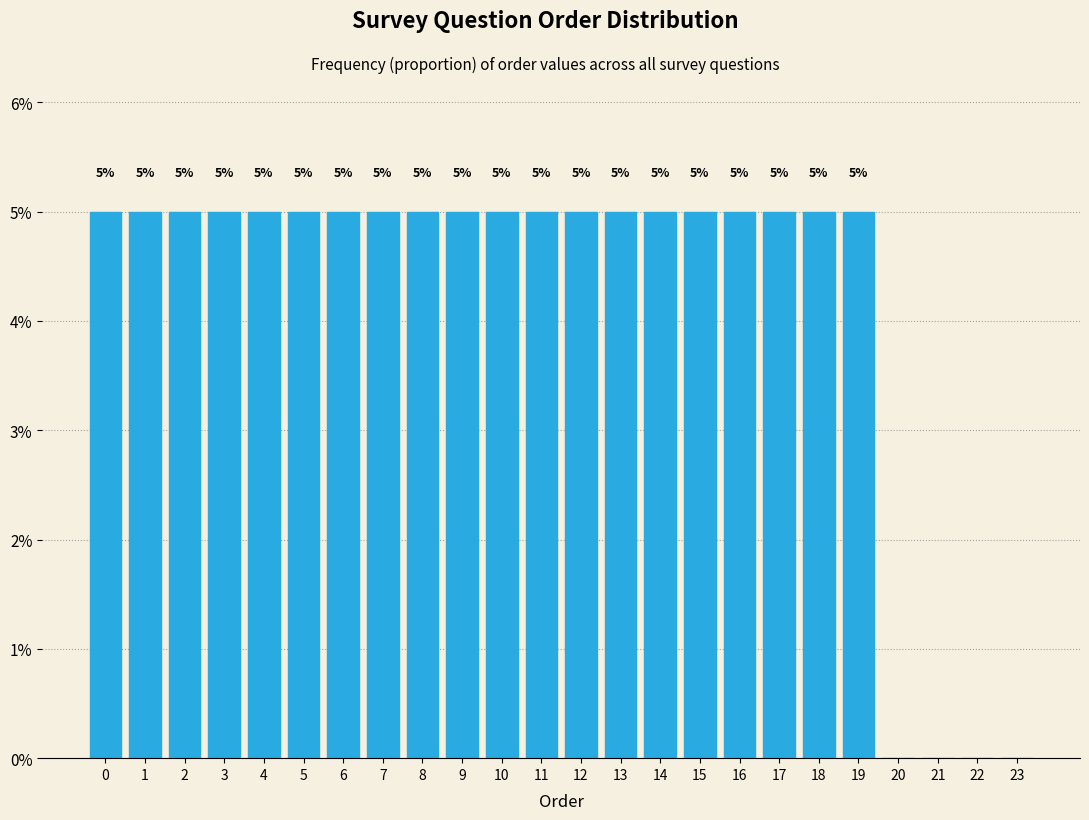

Reading right to left, what are all the values shown in this chart?

23=0	22=0	21=0	20=0	19=5	18=5	17=5	16=5	15=5	14=5	13=5	12=5	11=5	10=5	9=5	8=5	7=5	6=5	5=5	4=5	3=5	2=5	1=5	0=5